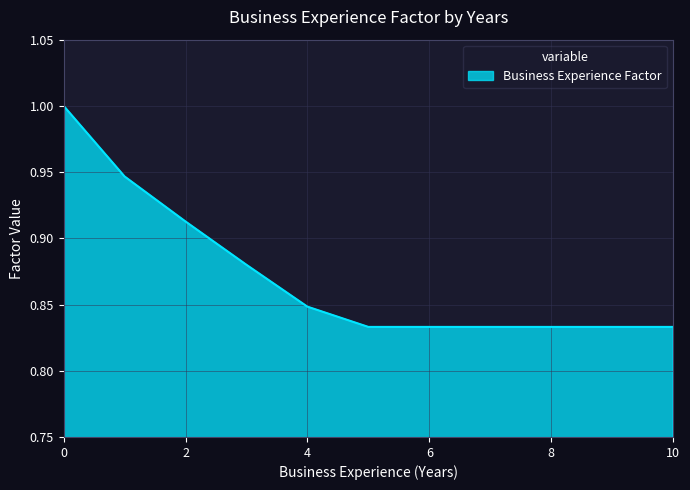

The chart shows a value of 1.5 at 2. True or false?

False